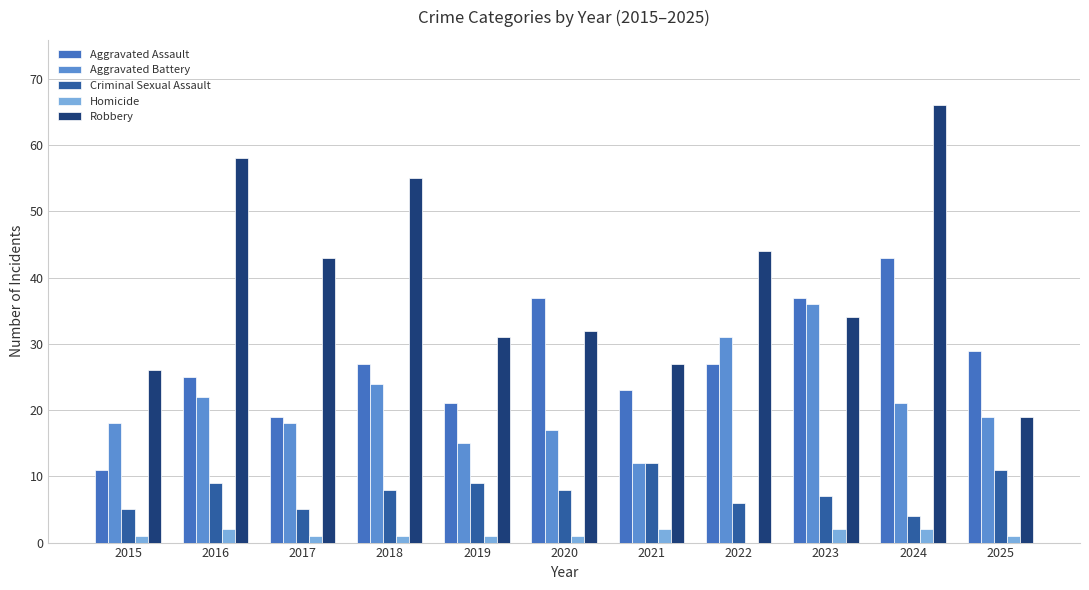

Where does the Aggravated Battery series first go above 19?

2016